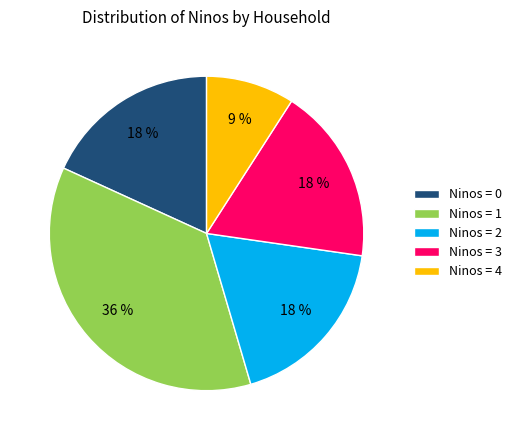

Does Ninos = 1 account for over 50% of the chart?

No